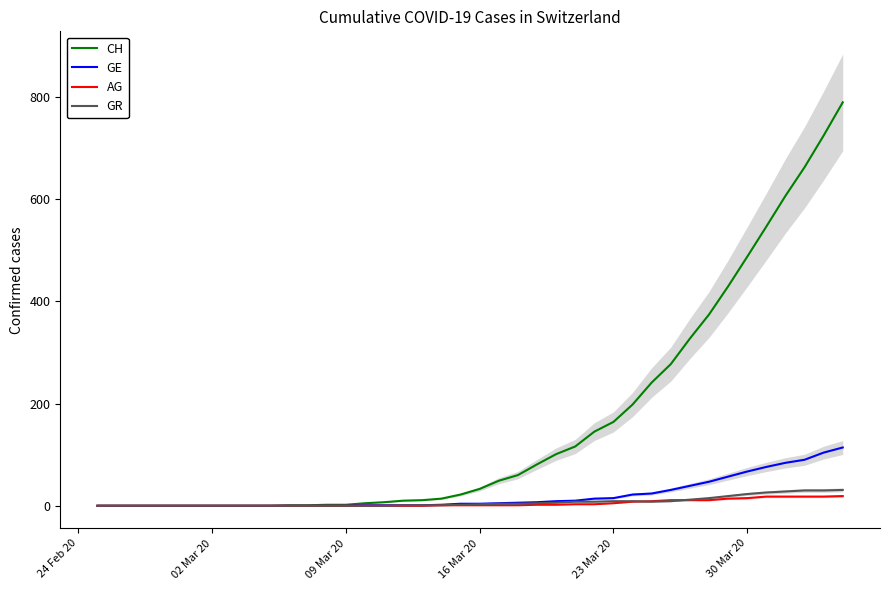

What is the maximum value for GE?

114